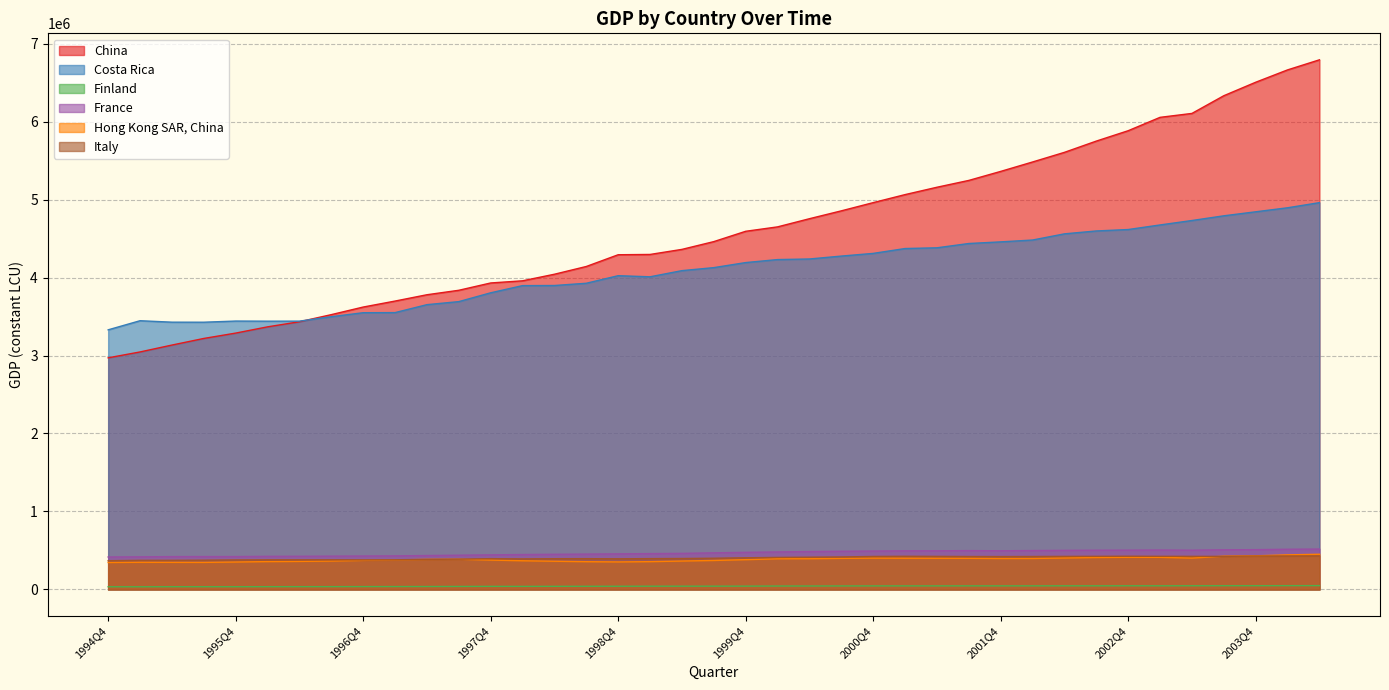

True or false: China has a value of 2385063.1 at 1997Q1.

False